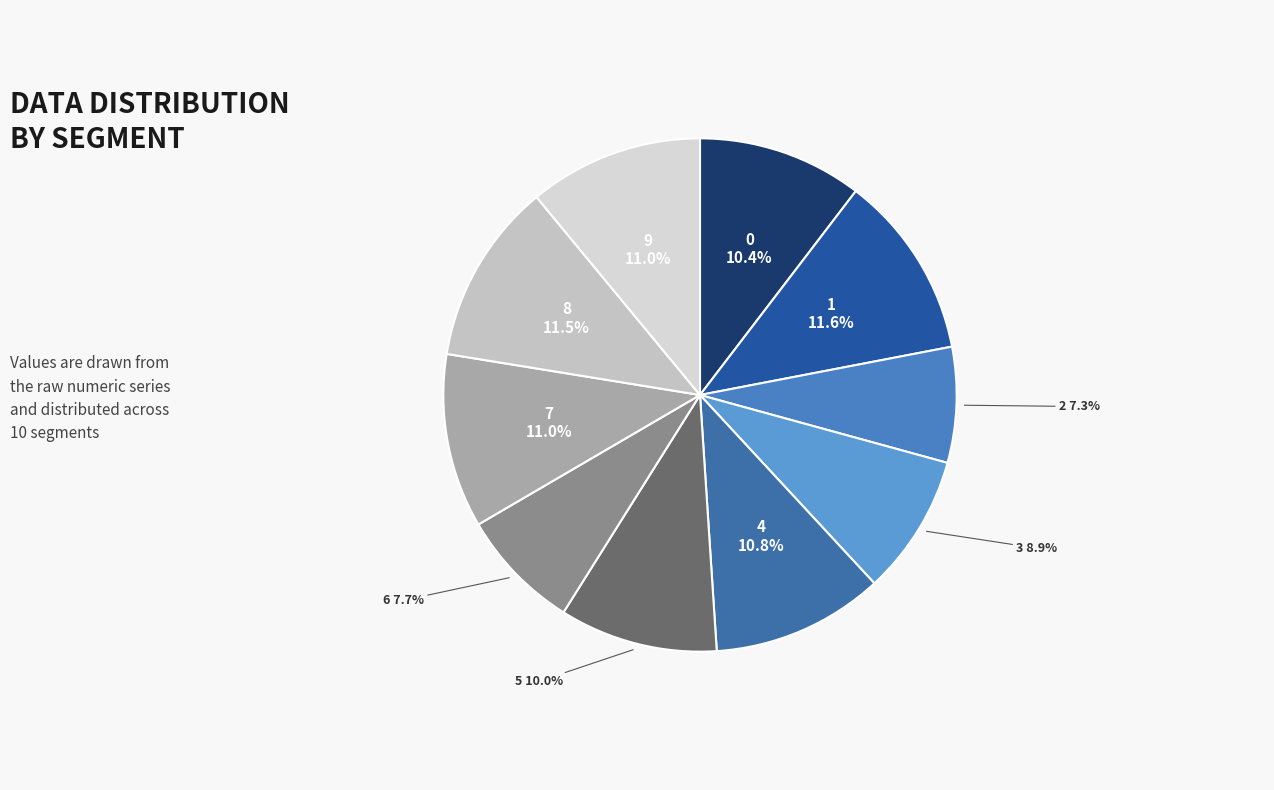

Rank the categories by value from lowest to highest.

2, 6, 3, 5, 0, 4, 7, 9, 8, 1